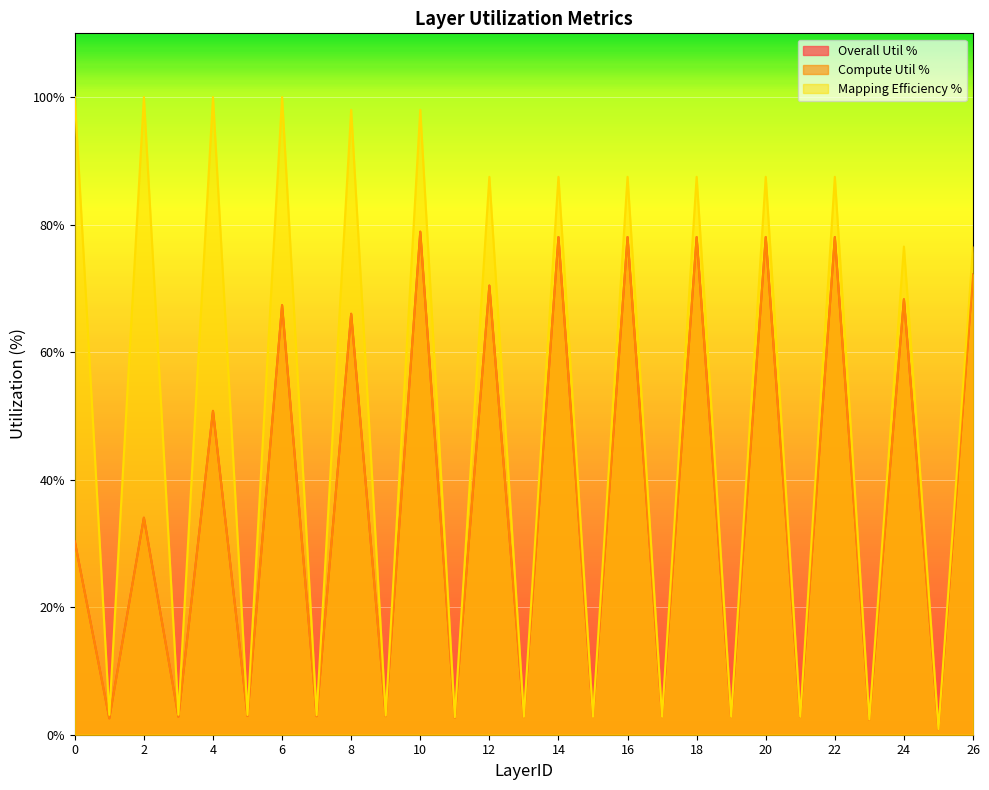

Reading left to right, what are all the values shown in this chart?

Overall Util %: 30.3	2.6	34.0	2.8	50.8	2.9	67.4	2.9	66.0	2.9	78.9	2.7	70.4	2.8	78.0	2.8	78.0	2.8	78.0	2.8	78.0	2.8	78.0	2.4	68.3	0.9	72.2
Compute Util %: 30.3	2.6	34.0	2.8	50.8	2.9	67.4	2.9	66.0	2.9	78.9	2.7	70.4	2.8	78.0	2.8	78.0	2.8	78.0	2.8	78.0	2.8	78.0	2.4	68.3	0.9	72.2
Mapping Efficiency %: 100.0	3.1	100.0	3.1	100.0	3.1	100.0	3.1	98.0	3.0	98.0	2.7	87.5	2.8	87.5	2.8	87.5	2.8	87.5	2.8	87.5	2.8	87.5	2.4	76.6	0.9	76.6